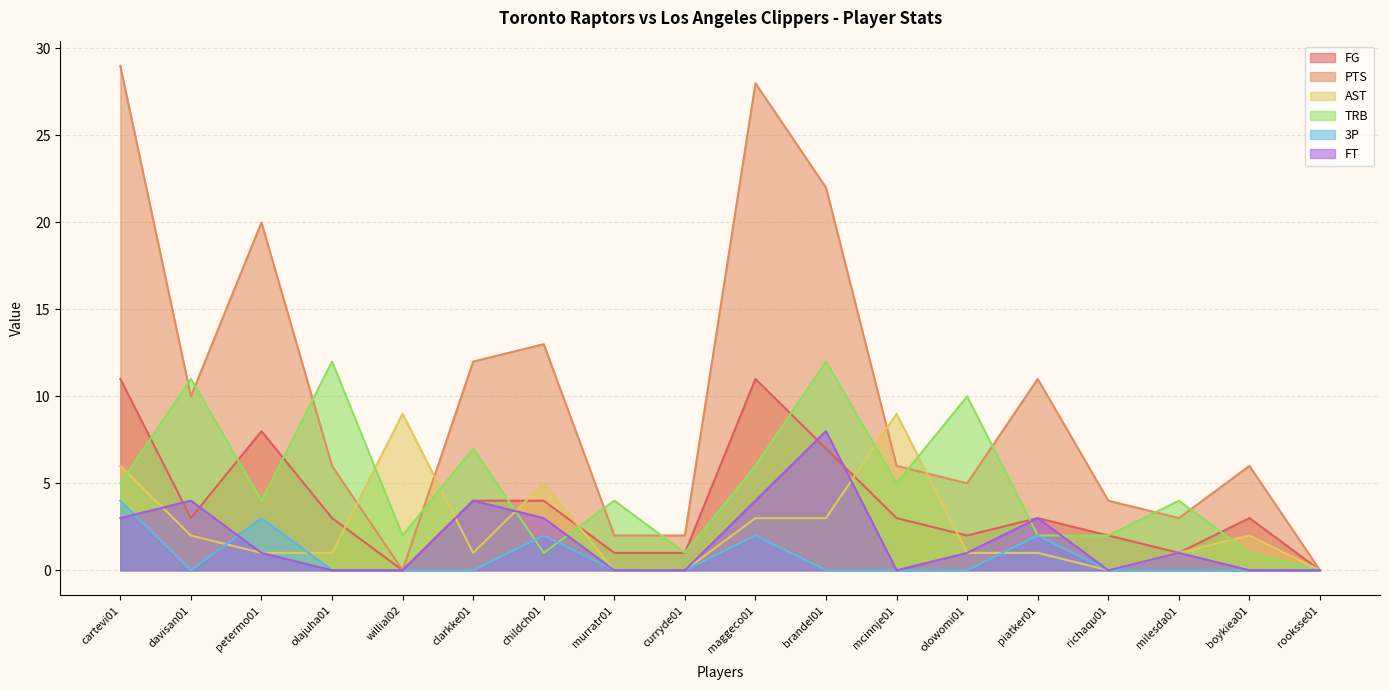

Between which two adjacent categories do TRB and PTS first intersect?

cartevi01 and davisan01